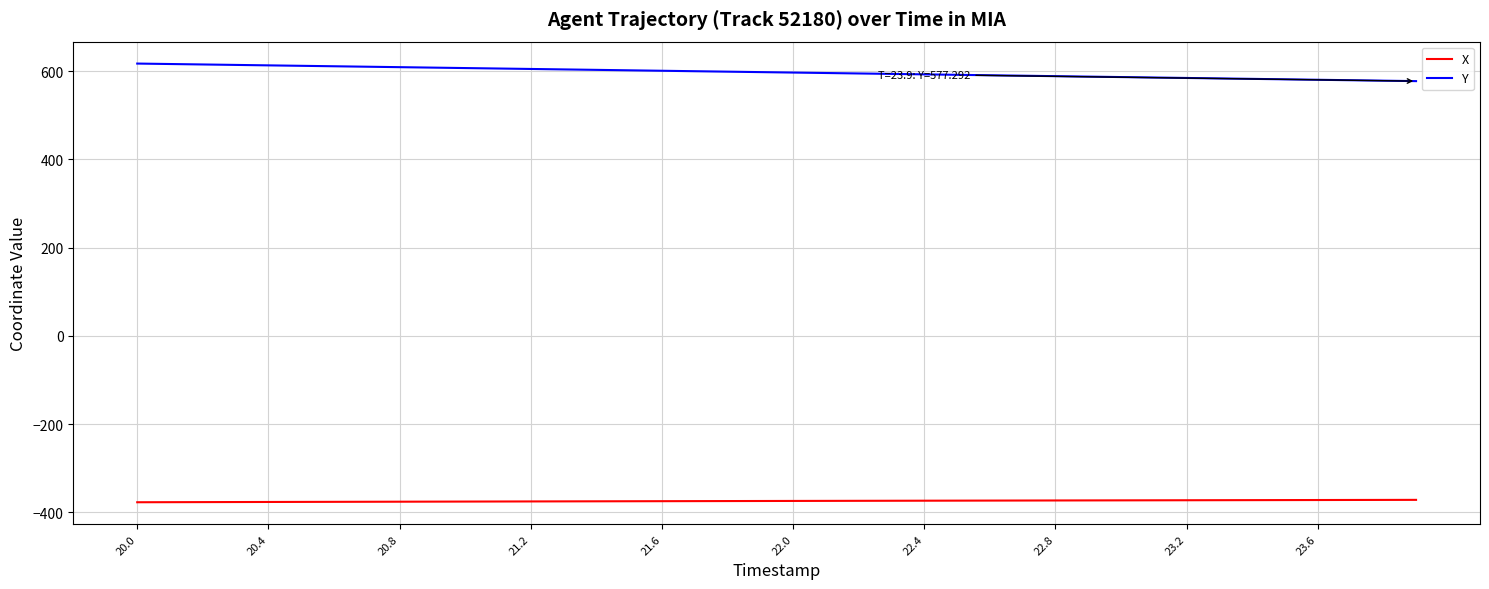

True or false: Y and X cross at least once.

False